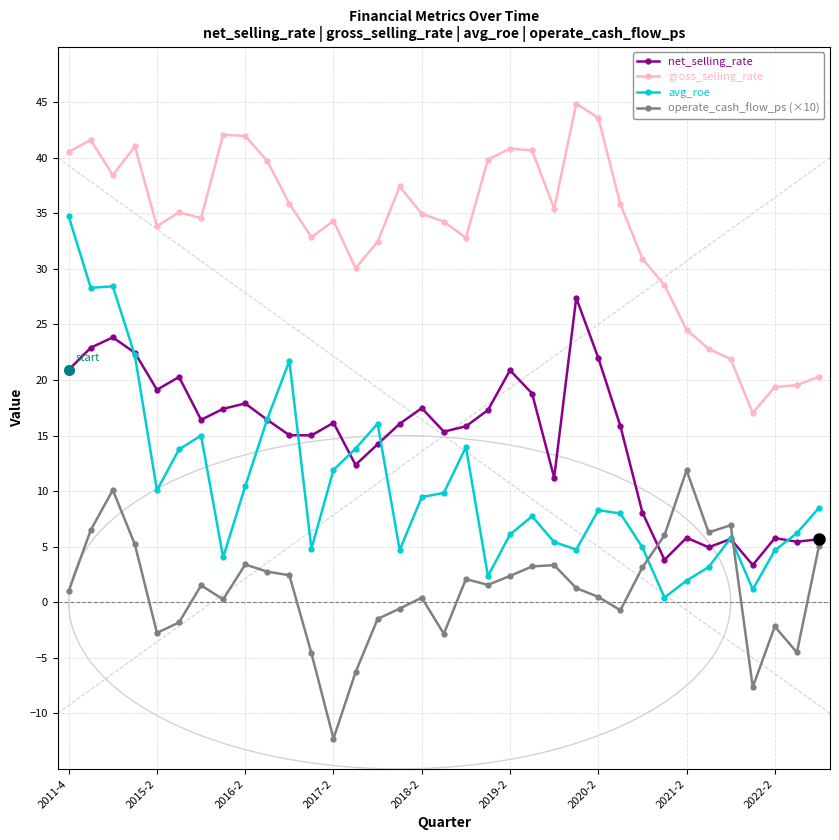

How many lines are shown in the chart?

4